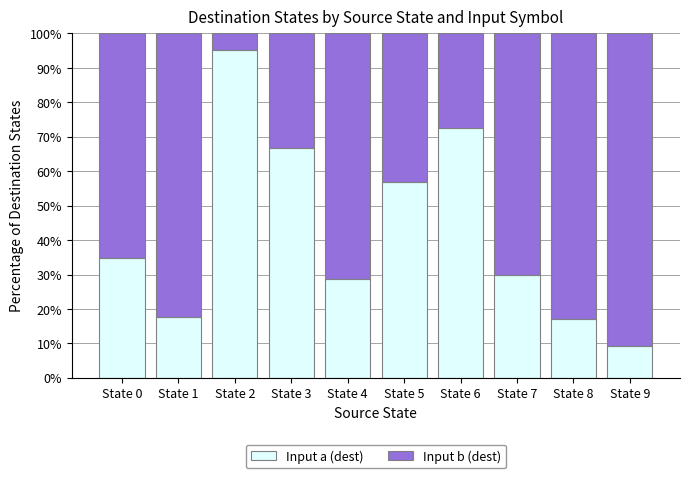

What is the difference between the second highest and minimum values in the Input a (dest) series?

63.1